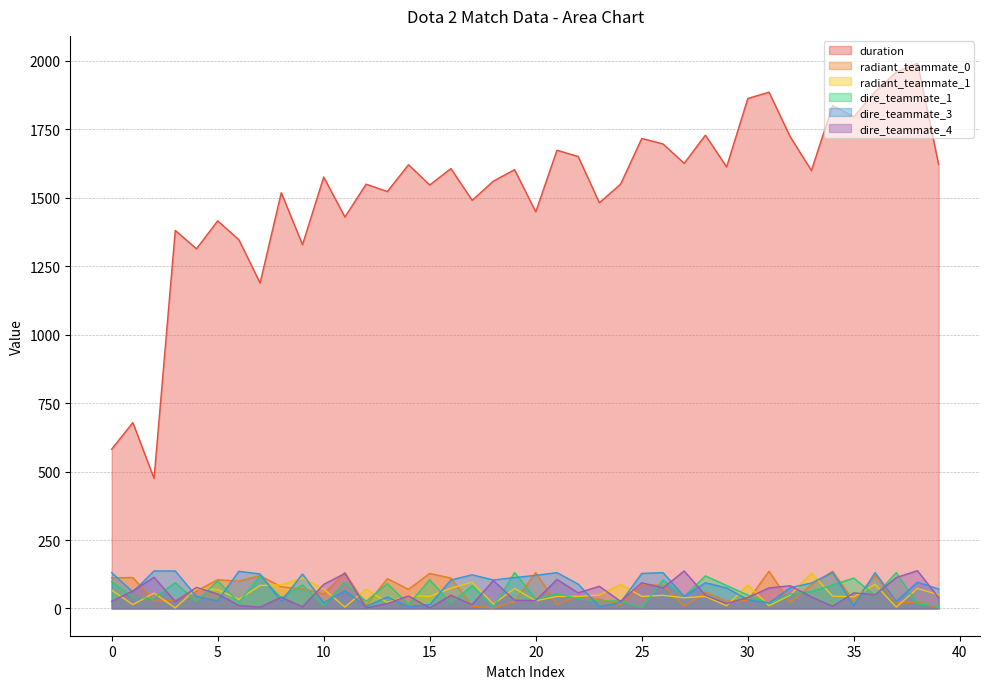

After their last crossing, which series has the higher values: dire_teammate_4 or dire_teammate_3?

dire_teammate_3